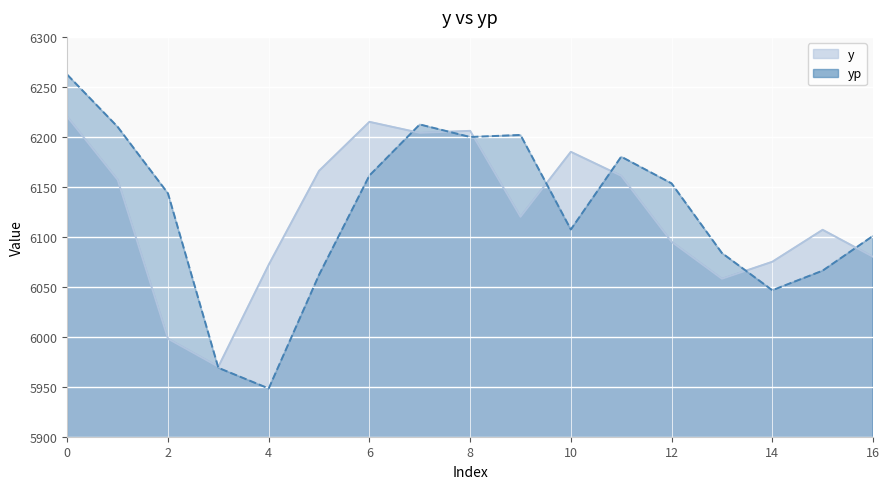

Reading left to right, extract all data points from this chart.

y: 0=6220.0	1=6157.0	2=5998.0	3=5970.0	4=6072.0	5=6166.0	6=6215.0	7=6204.0	8=6206.0	9=6120.0	10=6185.0	11=6161.0	12=6095.0	13=6058.0	14=6075.0	15=6107.0	16=6080.0
yp: 0=6262.2	1=6210.0	2=6143.4	3=5968.9	4=5948.3	5=6062.0	6=6161.3	7=6212.4	8=6199.9	9=6201.9	10=6107.3	11=6180.1	12=6153.4	13=6083.8	14=6046.5	15=6066.1	16=6100.9